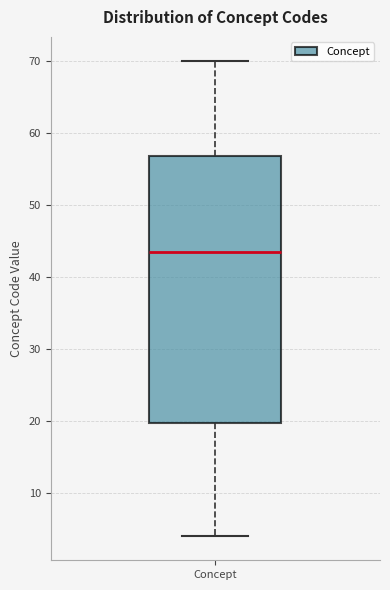

Read this box plot against the y-axis: the position of the median line, the range covered by the box, and the ends of both whiskers. The values are not printed on the chart, so give them approximately, as read against the axis.

median 44, box 20 to 57, whiskers 4 to 70